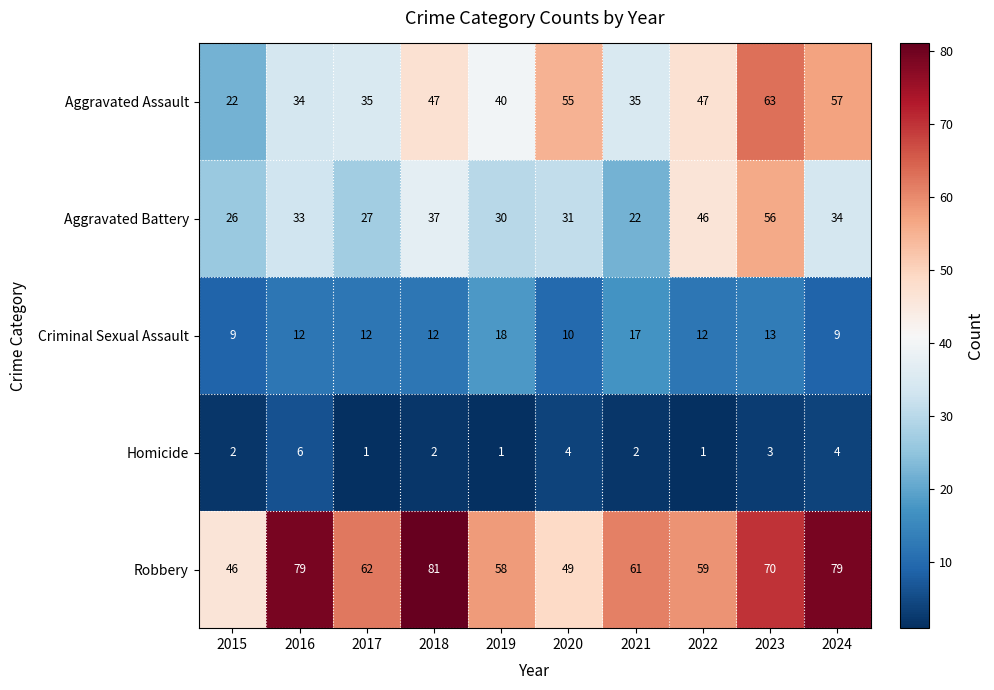

What is the total value across all series at 2019?

147